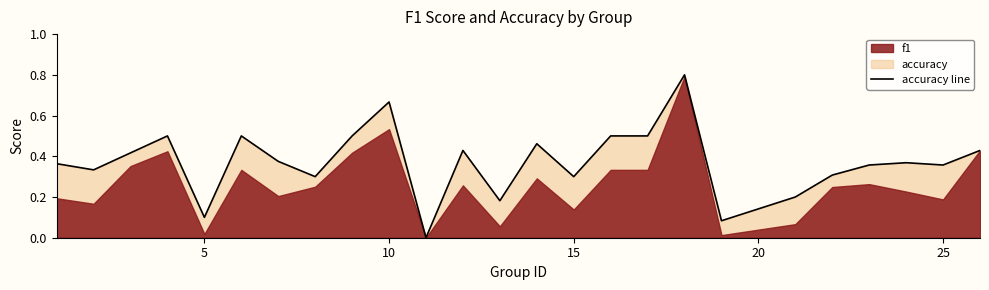

The chart shows a value of 0.3 at 10. True or false?

False